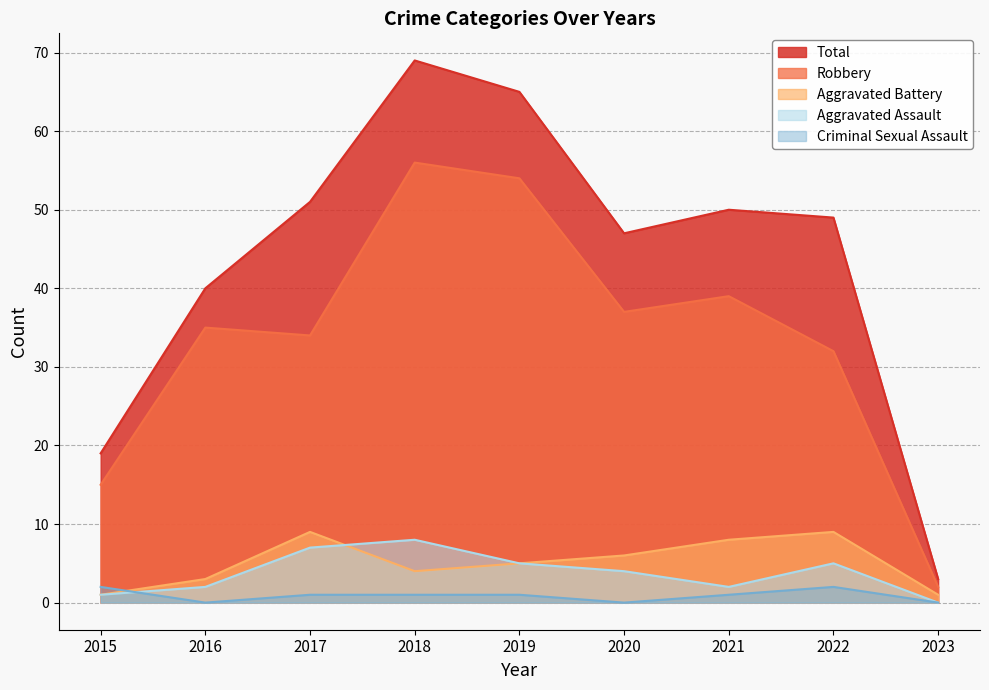

How many data points in Criminal Sexual Assault are less than 1?

3